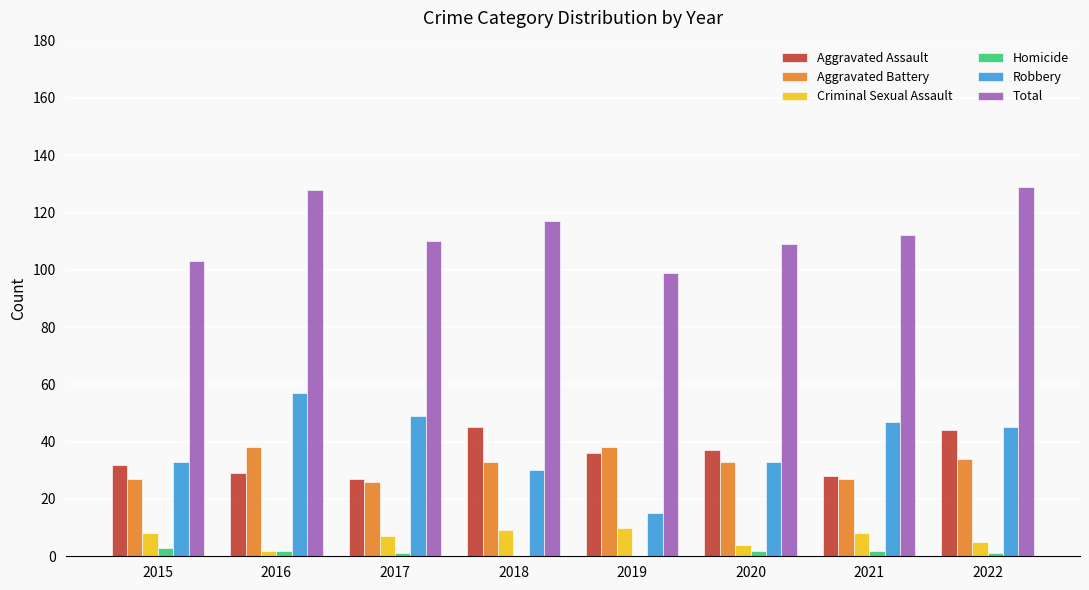

Reading left to right, extract all data points from this chart.

Aggravated Assault: 32	29	27	45	36	37	28	44
Aggravated Battery: 27	38	26	33	38	33	27	34
Criminal Sexual Assault: 8	2	7	9	10	4	8	5
Homicide: 3	2	1	0	0	2	2	1
Robbery: 33	57	49	30	15	33	47	45
Total: 103	128	110	117	99	109	112	129